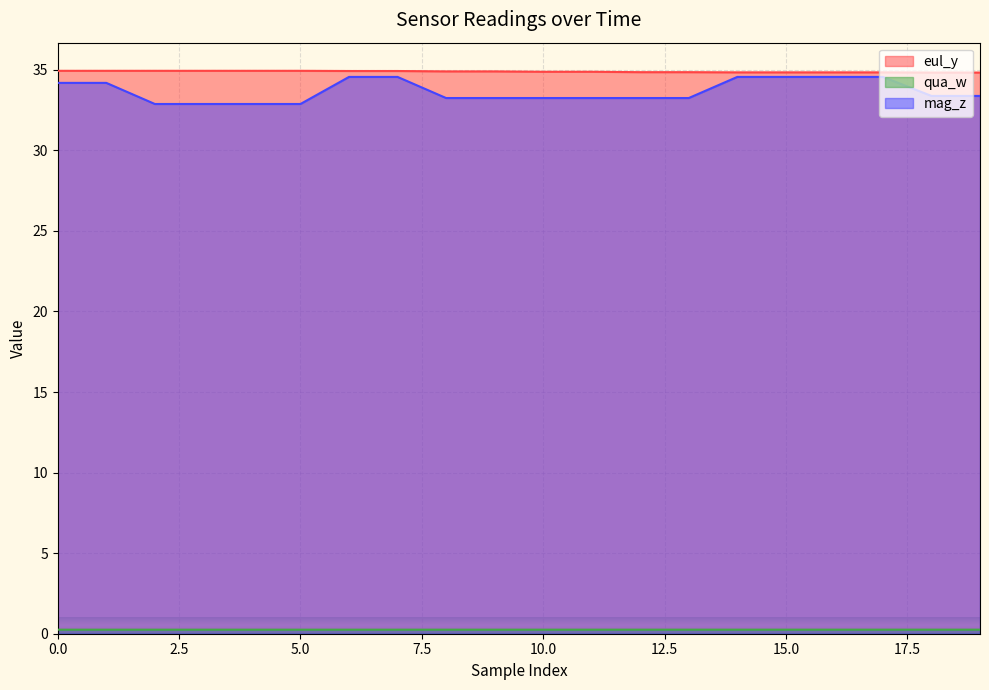

True or false: eul_y has a value of 10.9 at 6.

False